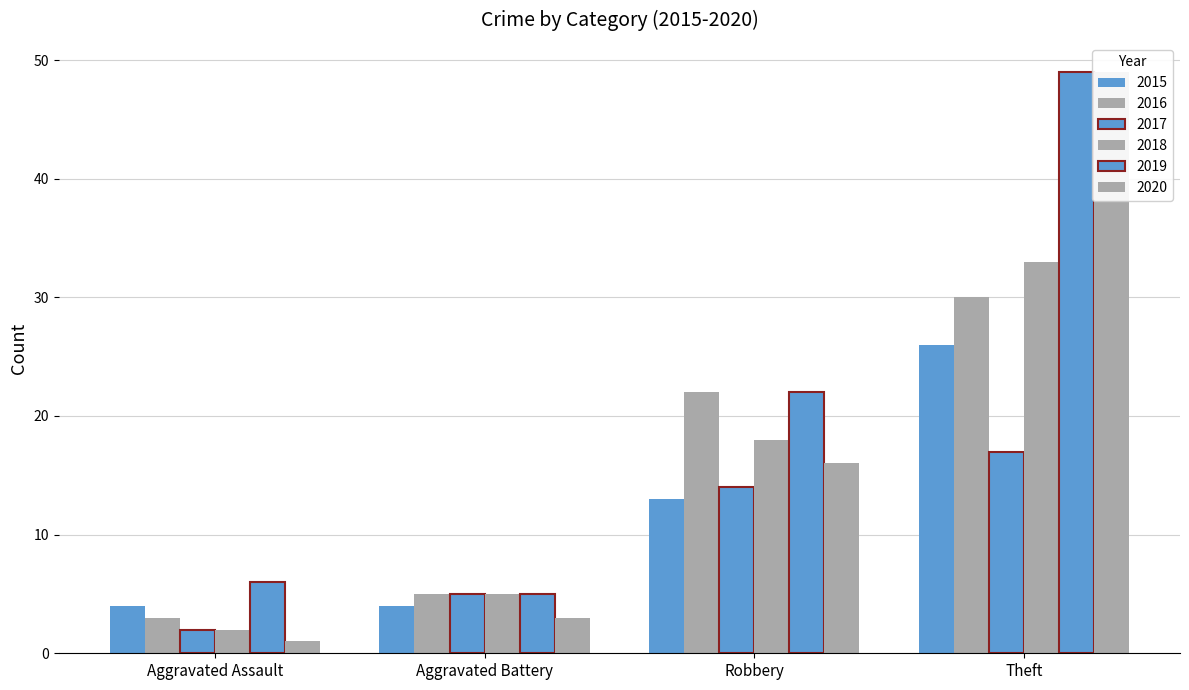

Rank the categories by 2019 value from highest to lowest.

Theft, Robbery, Aggravated Assault, Aggravated Battery